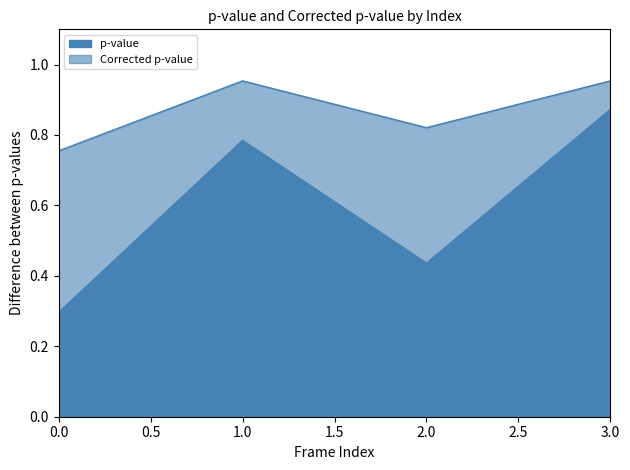

The value of Corrected p-value at 0 is 0.2. True or false?

False